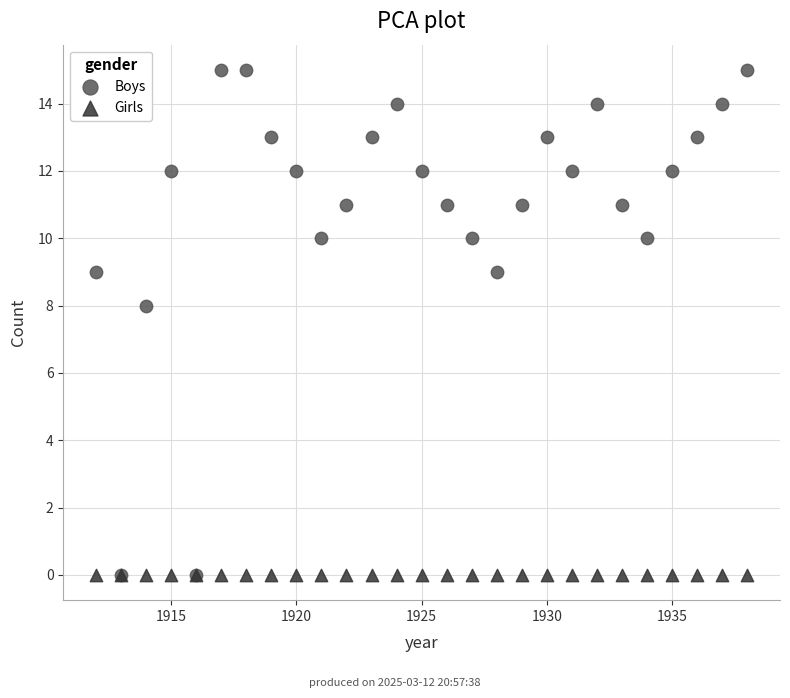

In the Boys series, what Y value is closest to 7?

8